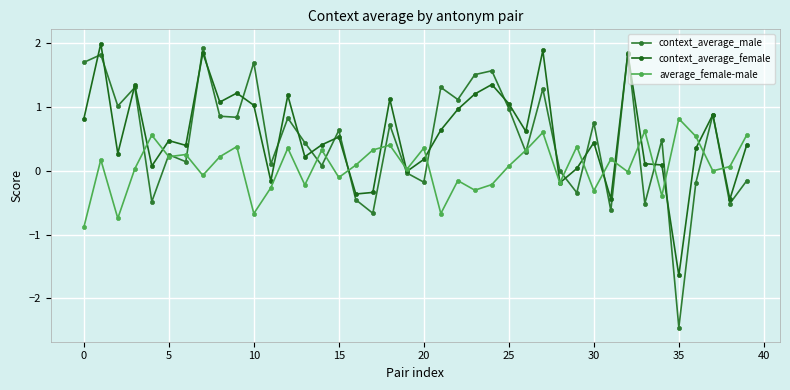

How many distinct data groups are displayed?

3